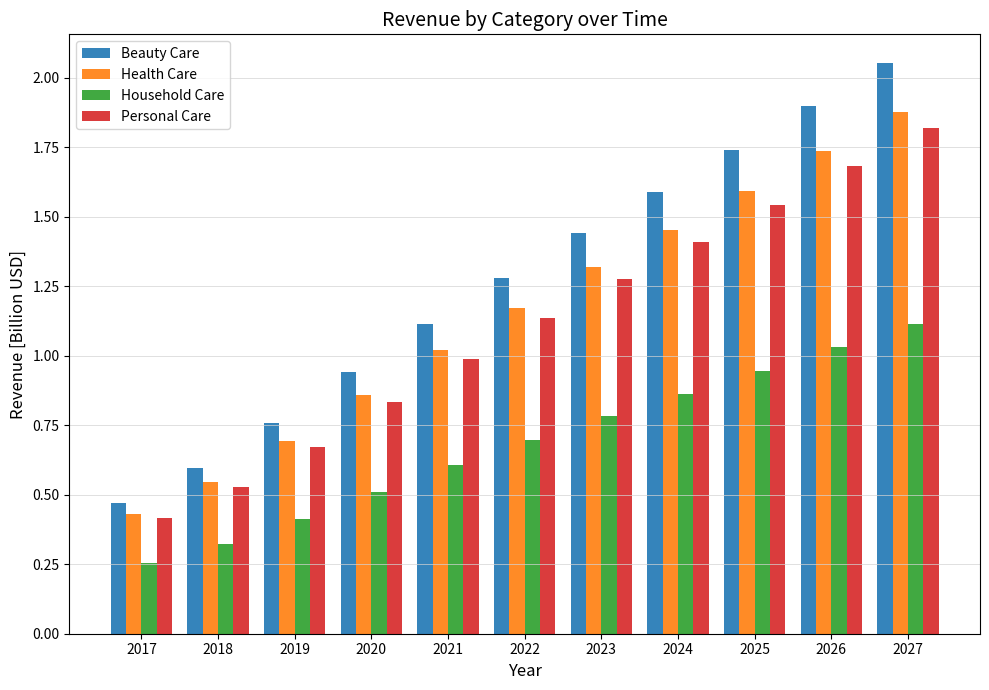

How many values in the Personal Care series are below 1?

5